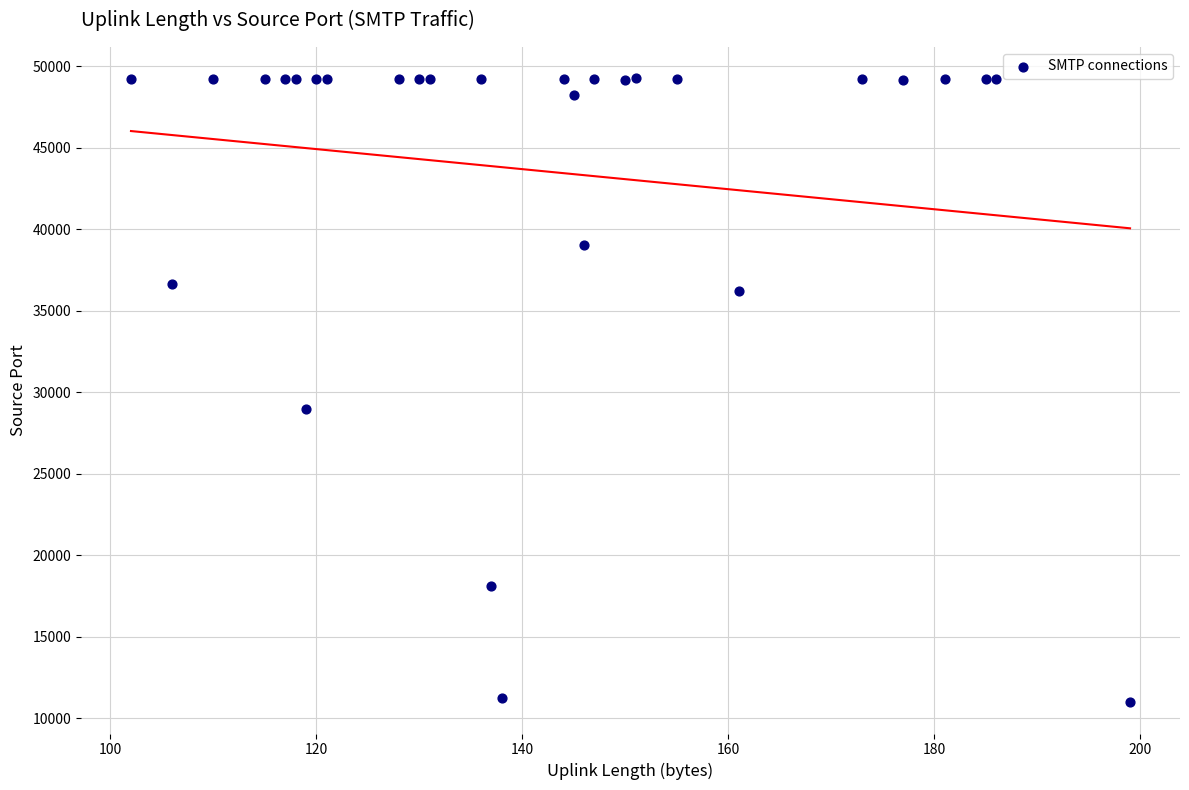

What Y value in the scatter plot is closest to 30115?

28941